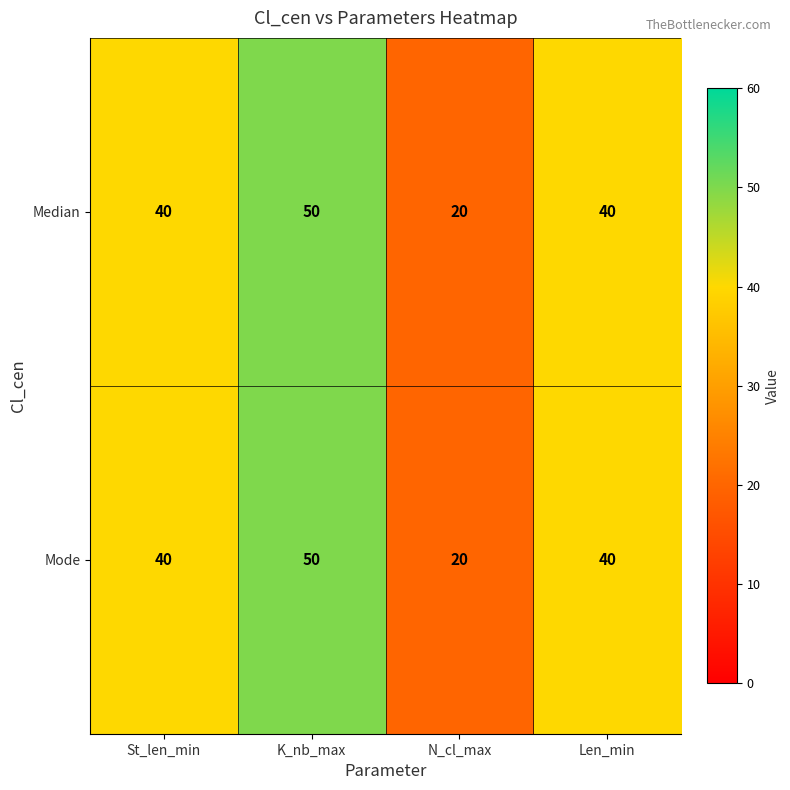

What is the difference between the Median values at St_len_min and K_nb_max?

10